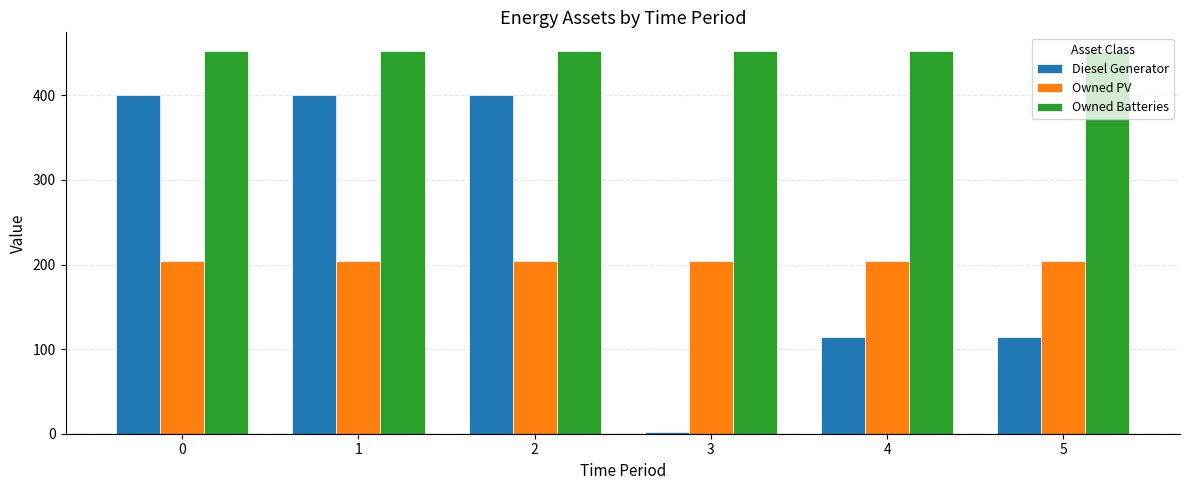

Which series has the largest range (max minus min)?

Diesel Generator